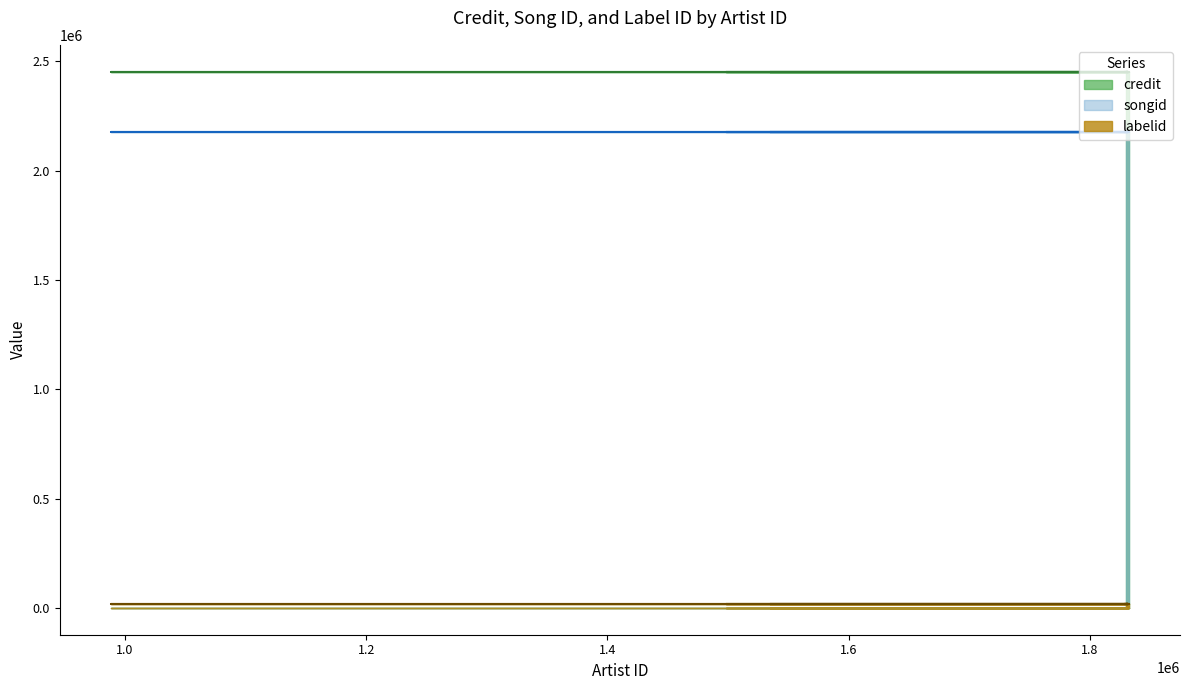

List the series in order of their peak value, lowest first.

labelid, songid, credit